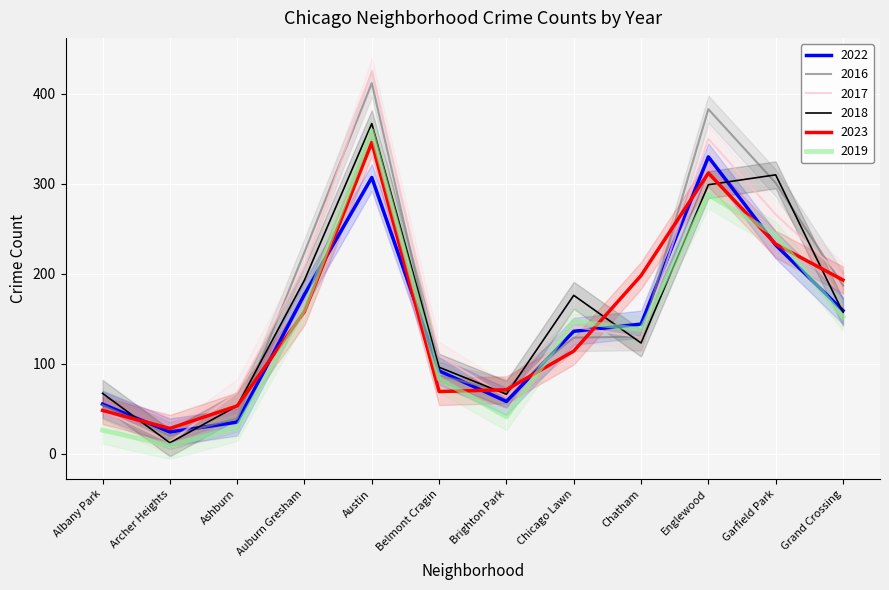

How many interior local valleys does the 2022 series have?

2